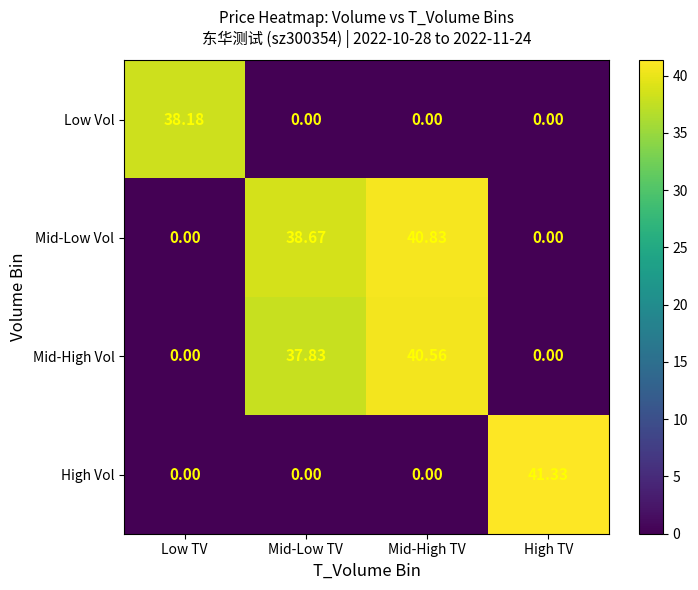

Rank the series by their maximum value, from lowest to highest.

Low Vol, Mid-High Vol, Mid-Low Vol, High Vol